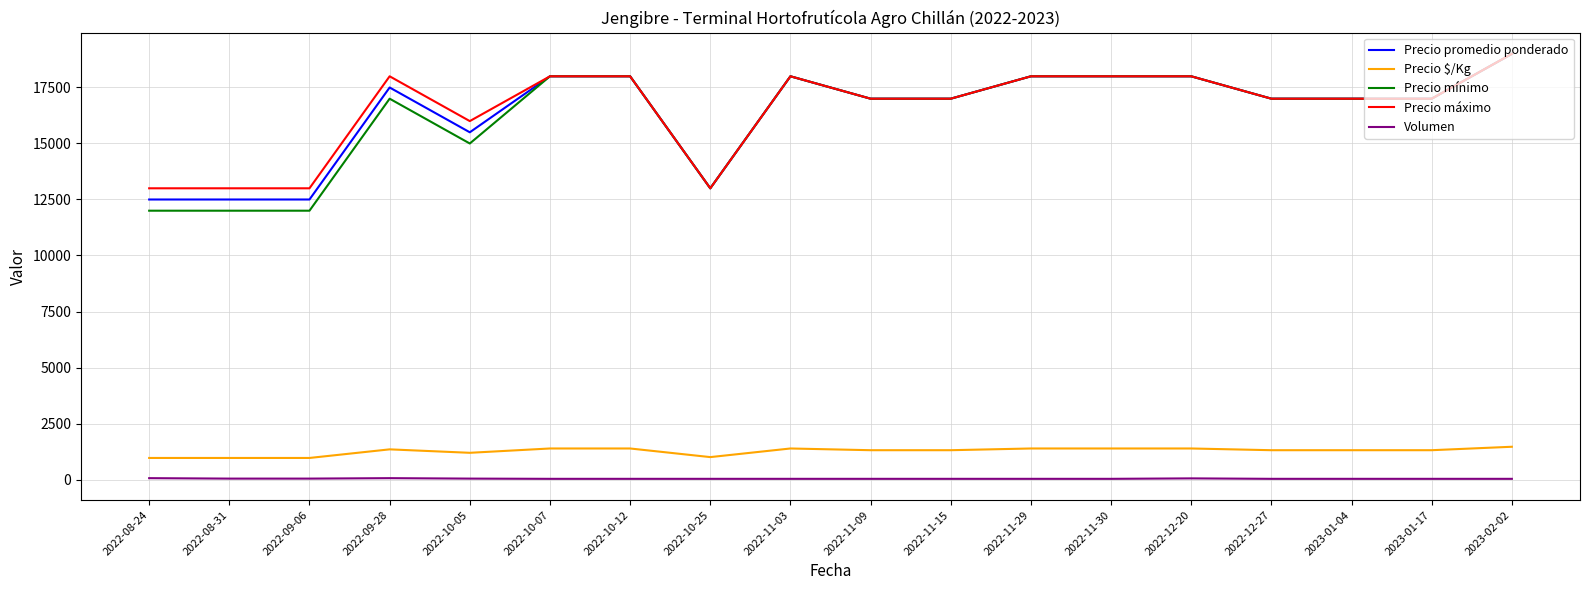

At which category is the sum across all series the highest?

2023-02-02